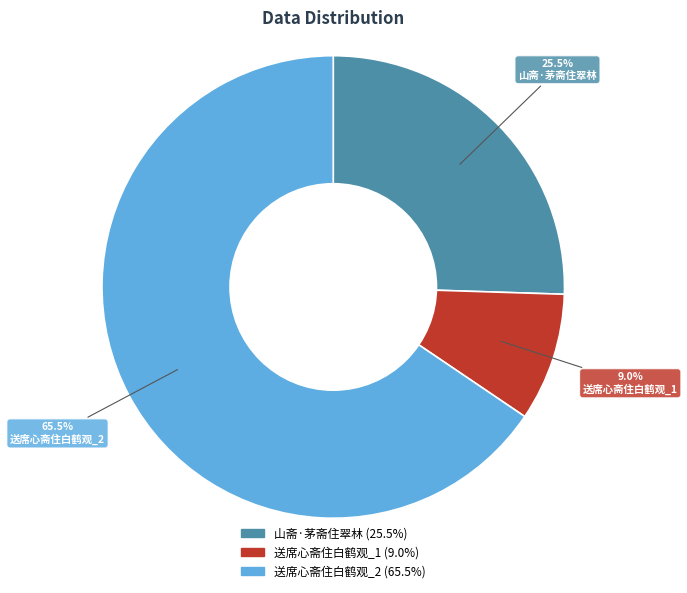

Is there any slice that represents more than half of the pie?

Yes